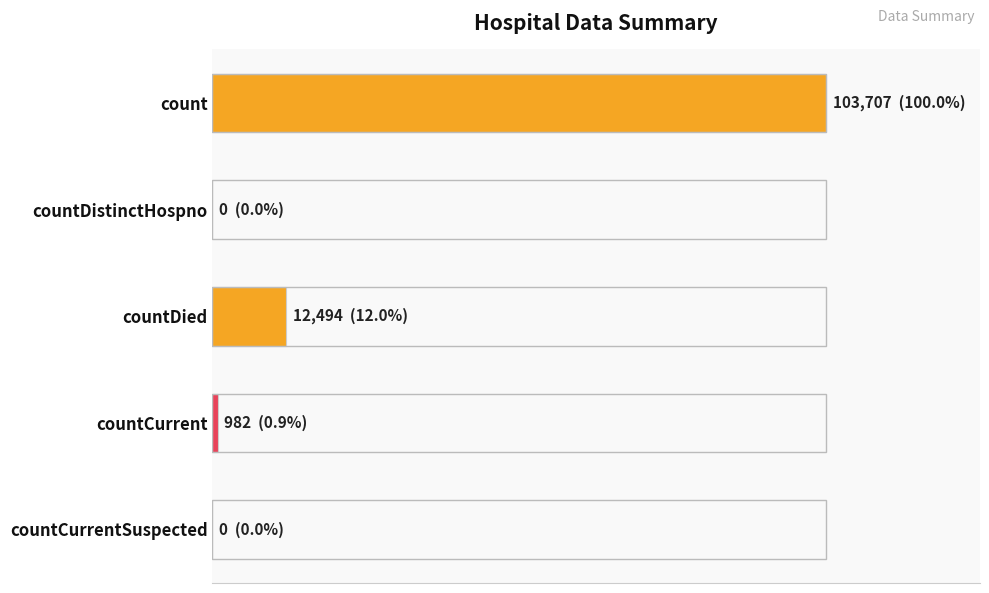

What is the average value?

23437